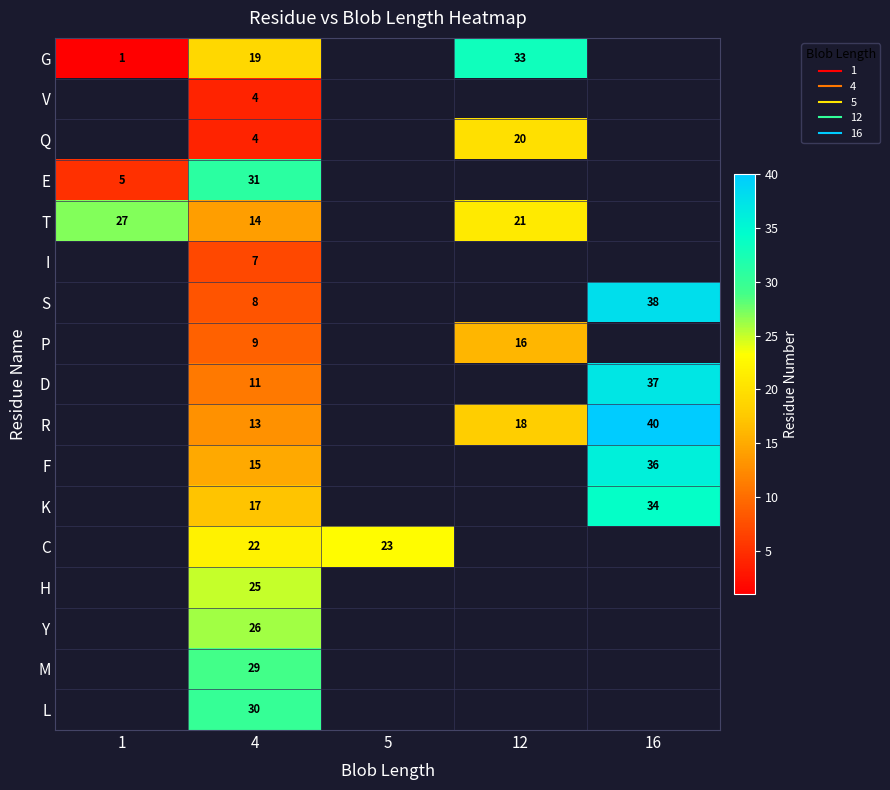

What is the difference between the highest and lowest values at 12?

17.0